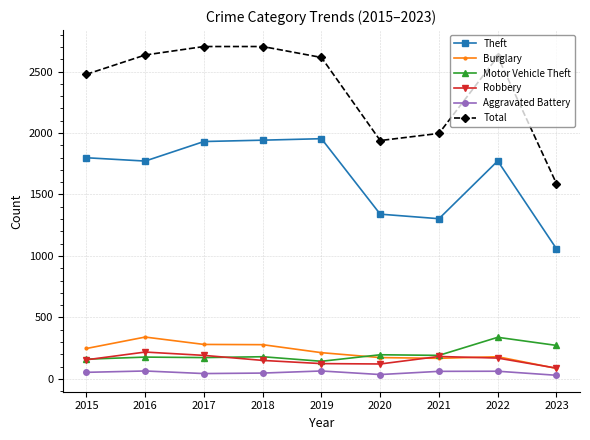

True or false: Theft and Robbery intersect in this chart.

False